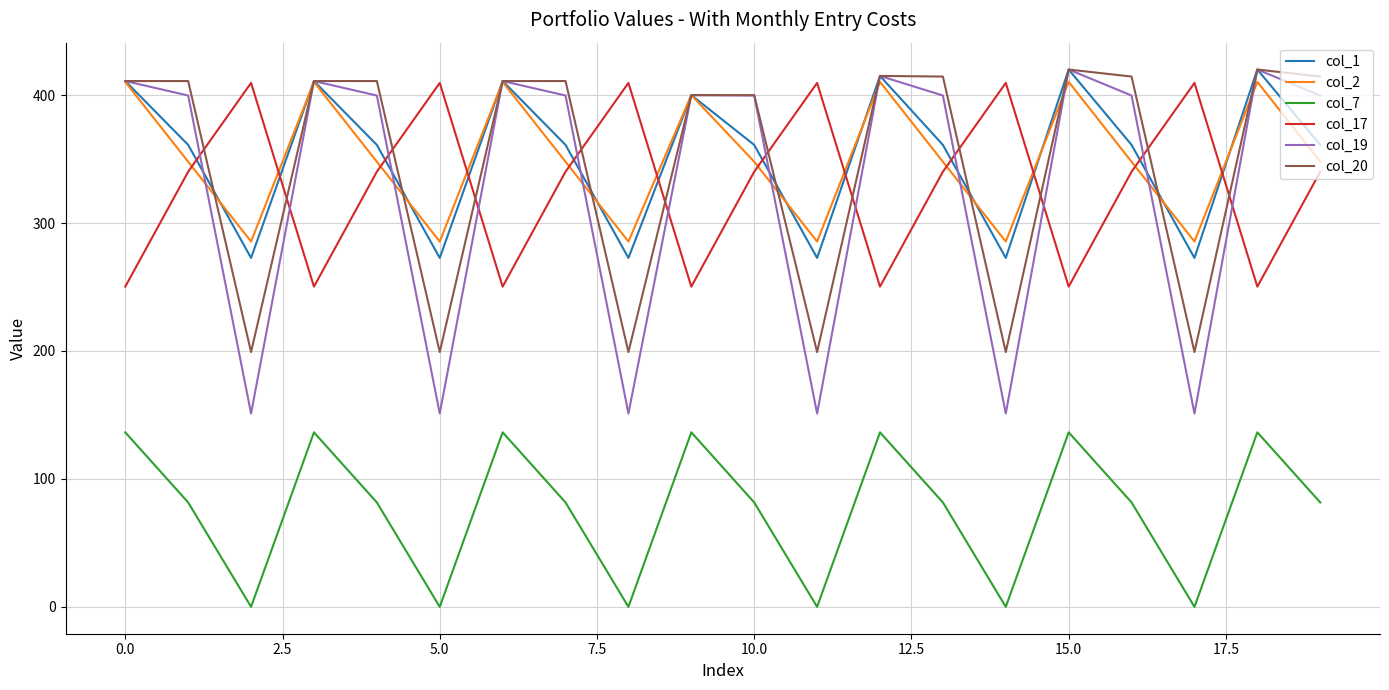

What is the highest value of the col_2 series?

410.3